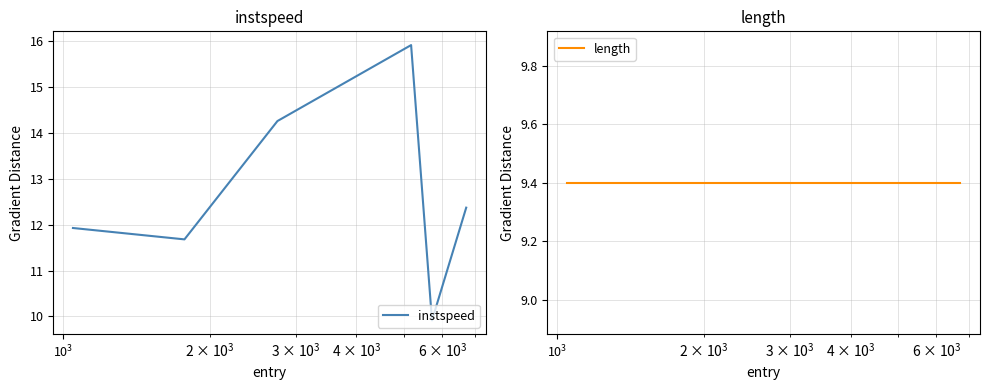

What is the lowest value of the instspeed series?

9.9